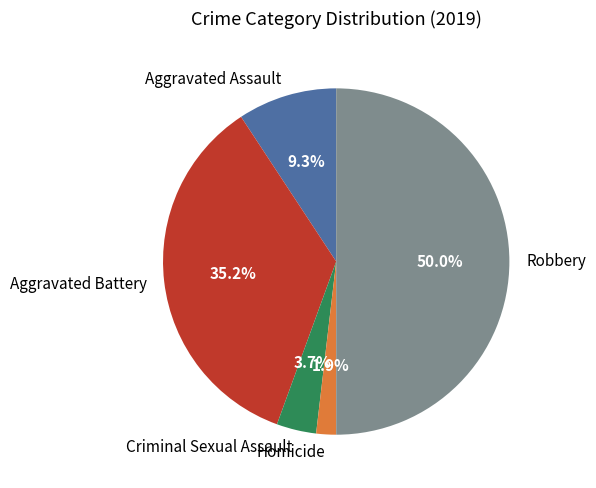

How many segments does this pie chart have?

5